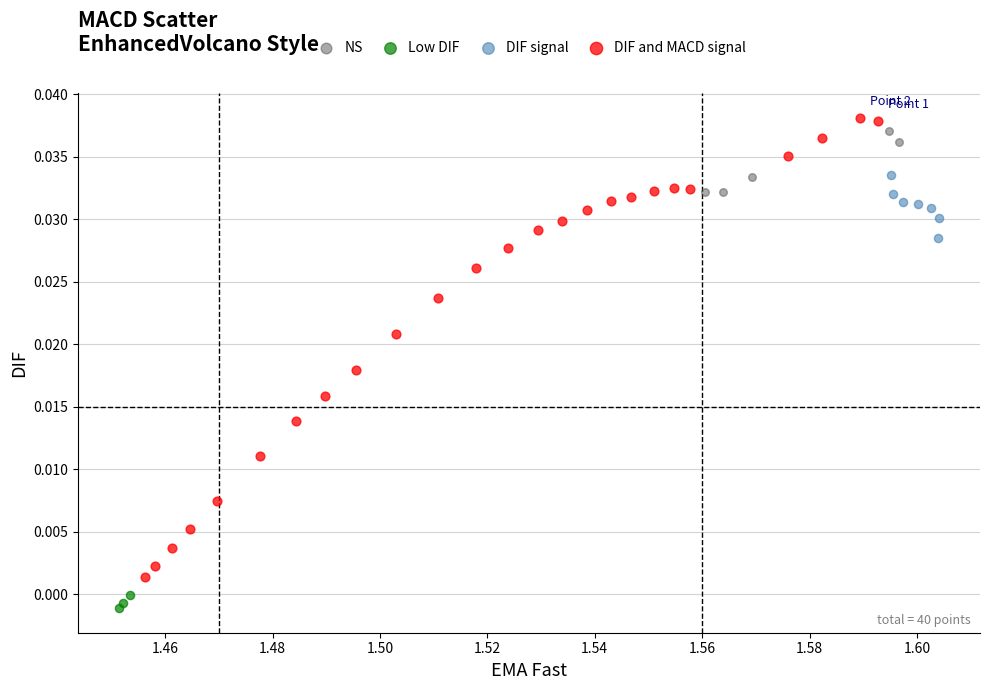

Which series has the widest spread of Y values?

DIF and MACD signal